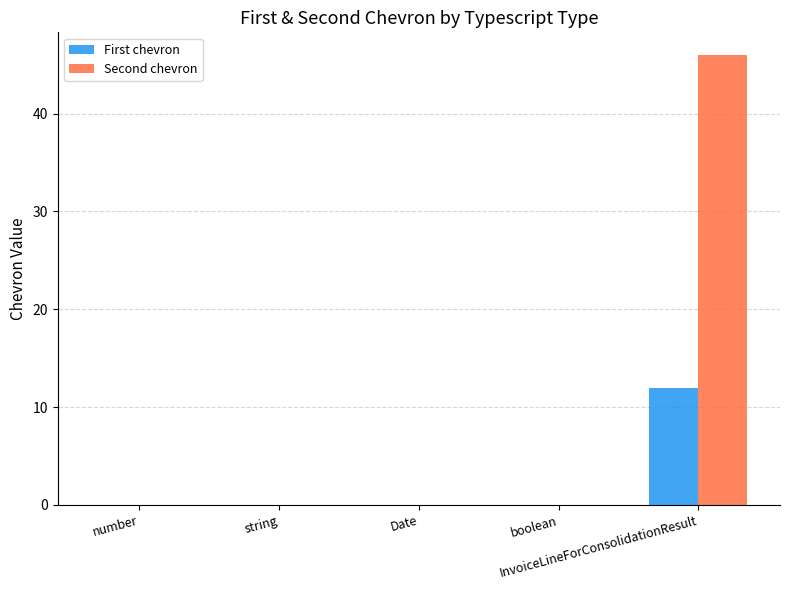

How many series are shown in this chart?

2